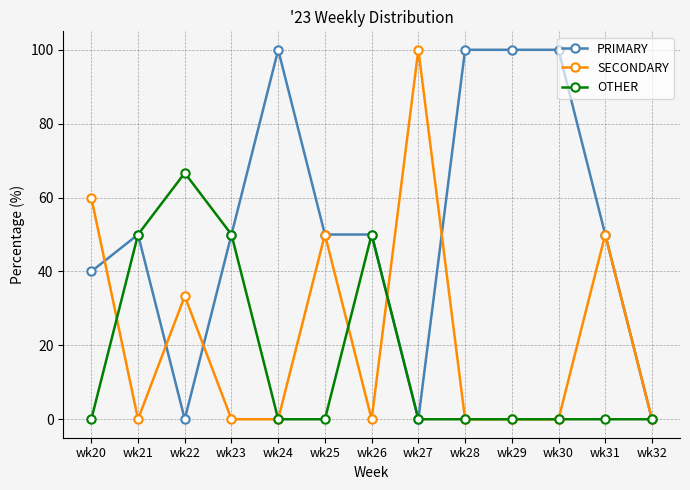

Reading left to right, what are all the values shown in this chart?

PRIMARY: wk20=40.0	wk21=50.0	wk22=0.0	wk23=50.0	wk24=100.0	wk25=50.0	wk26=50.0	wk27=0.0	wk28=100.0	wk29=100.0	wk30=100.0	wk31=50.0	wk32=0.0
SECONDARY: wk20=60.0	wk21=0.0	wk22=33.3	wk23=0.0	wk24=0.0	wk25=50.0	wk26=0.0	wk27=100.0	wk28=0.0	wk29=0.0	wk30=0.0	wk31=50.0	wk32=0.0
OTHER: wk20=0.0	wk21=50.0	wk22=66.7	wk23=50.0	wk24=0.0	wk25=0.0	wk26=50.0	wk27=0.0	wk28=0.0	wk29=0.0	wk30=0.0	wk31=0.0	wk32=0.0